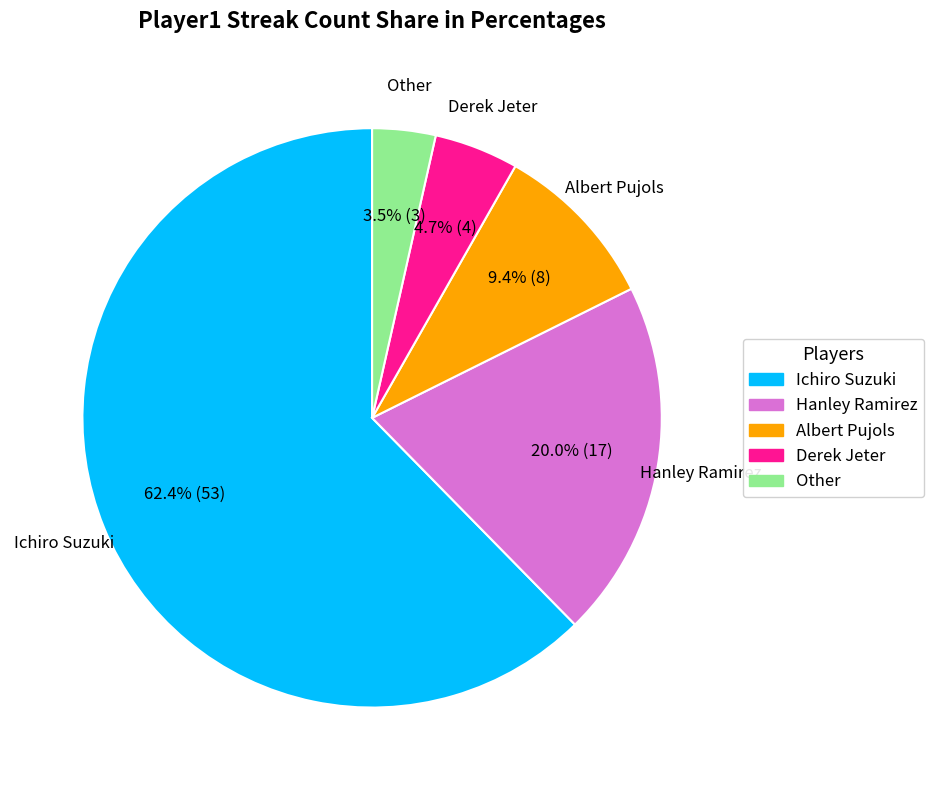

Which slice represents more than half of the pie?

Ichiro Suzuki